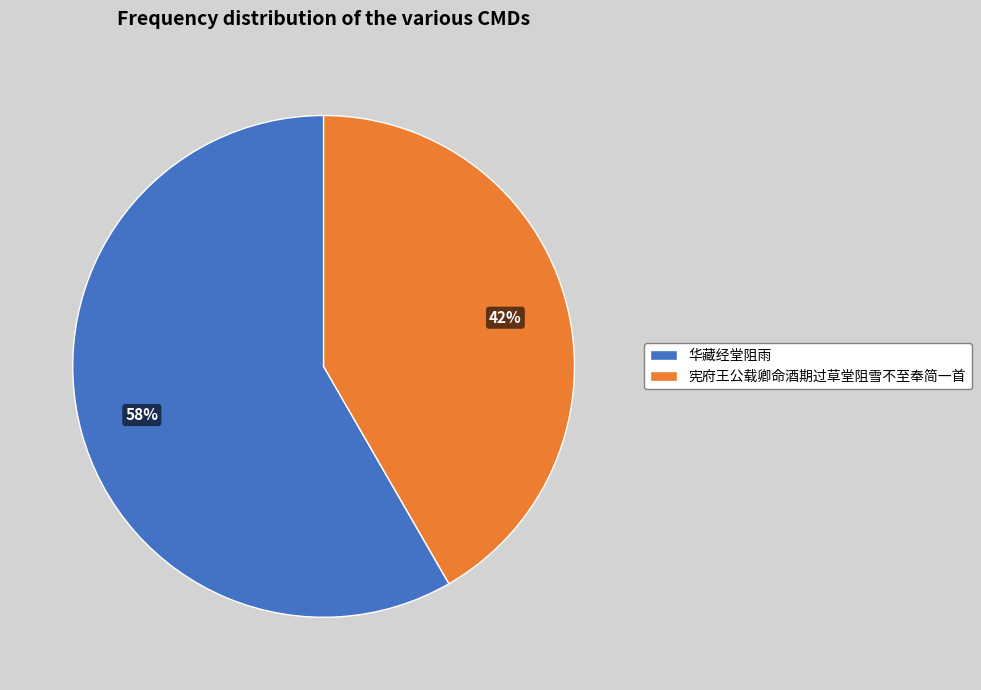

Count the number of slices in the pie.

2